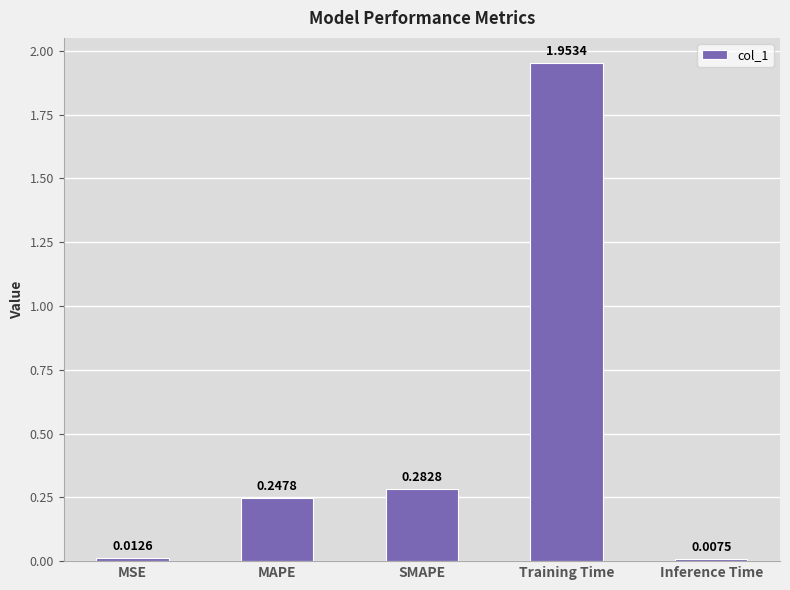

Rank the categories by value from highest to lowest.

Training Time, SMAPE, MAPE, MSE, Inference Time